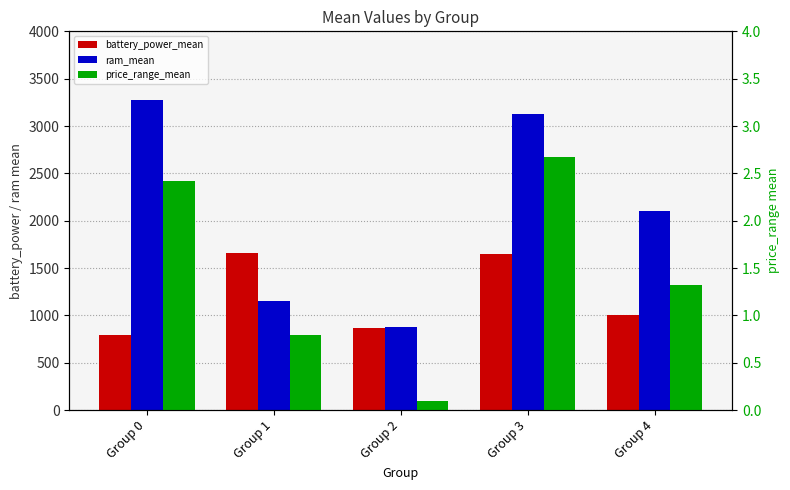

Which series has the widest spread of values?

ram_mean